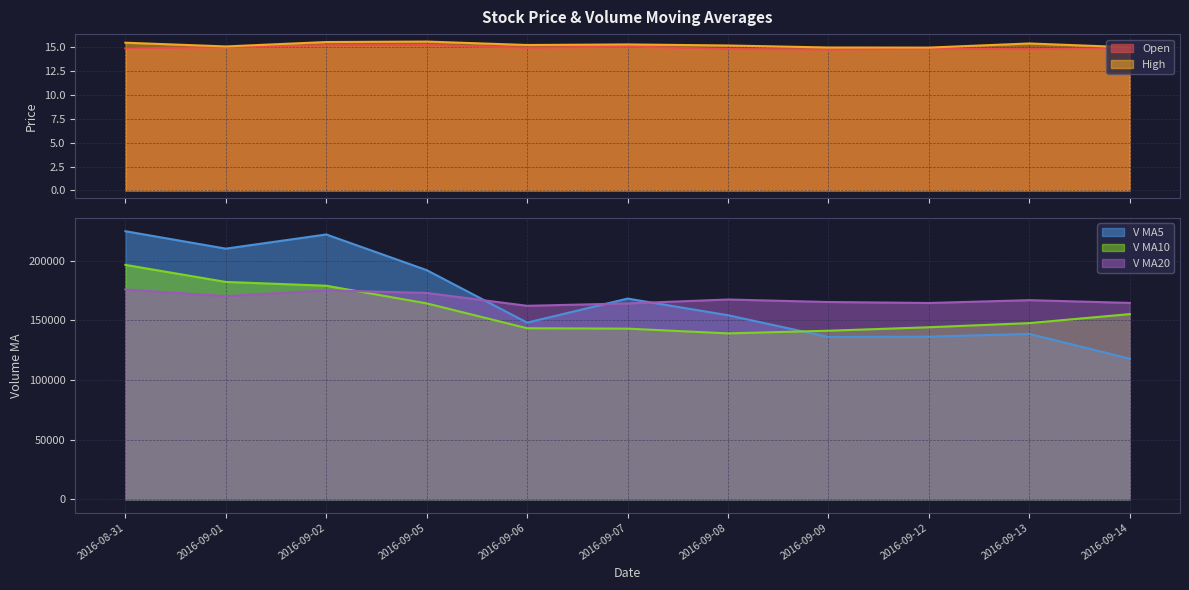

At which label is open closest to 14?

2016-09-09